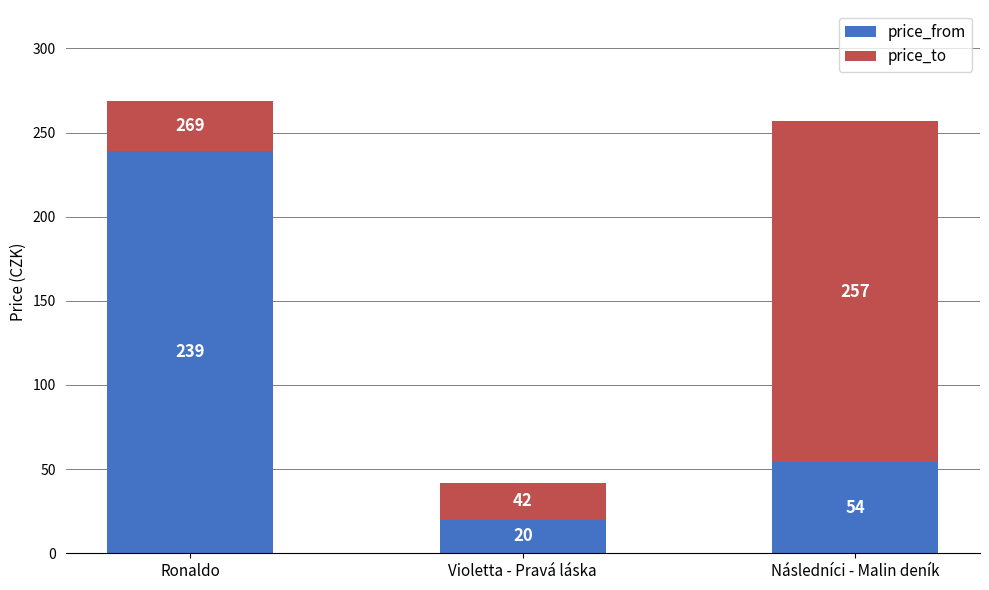

At which category is the sum across all series the highest?

Ronaldo